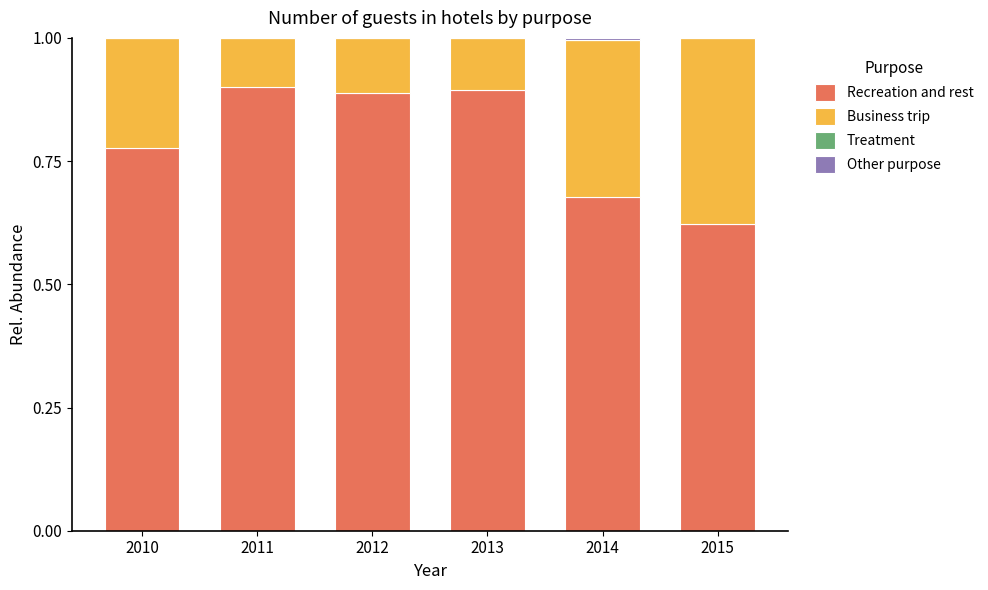

What is the sum of the Recreation and rest values at 2013 and 2012?

1.8